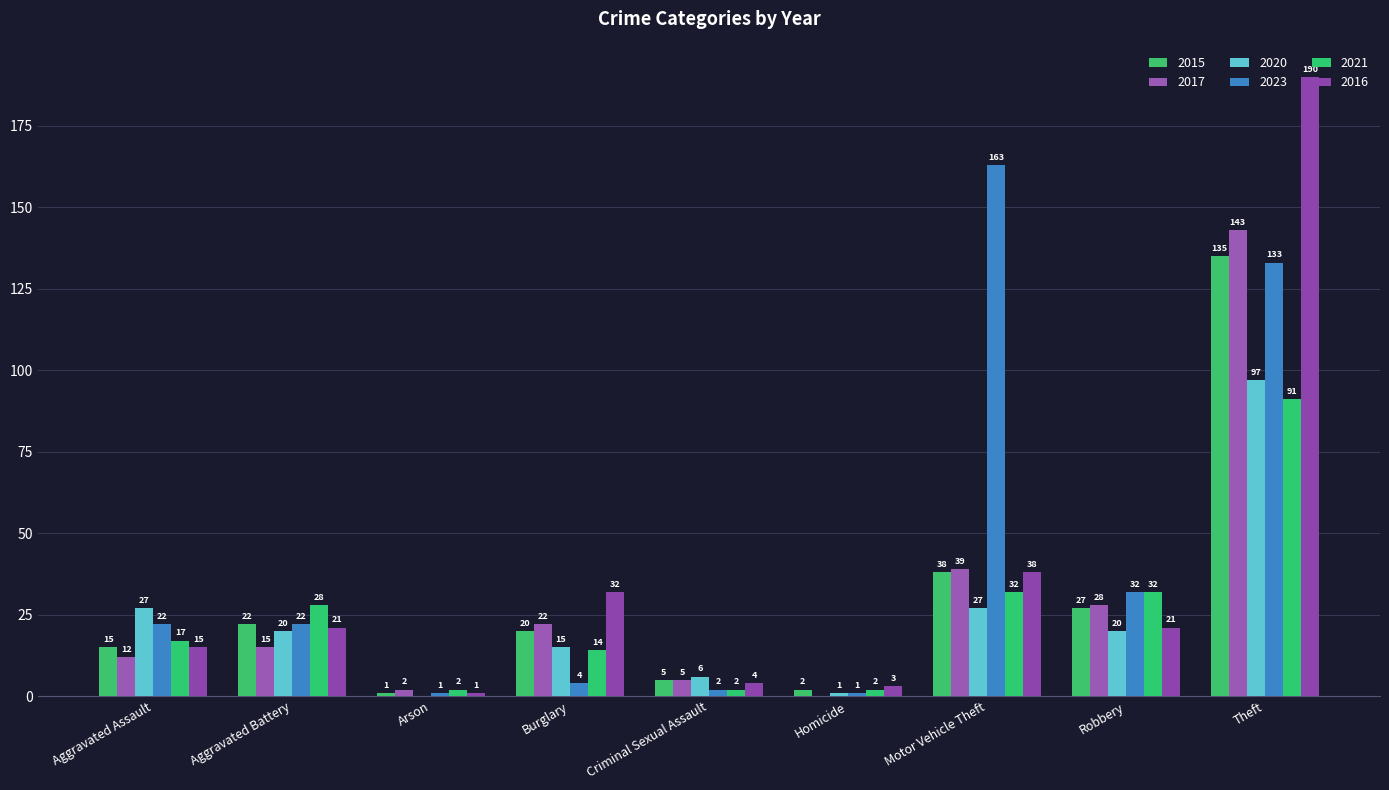

Reading left to right, list all the values displayed in this chart.

2015: 15	22	1	20	5	2	38	27	135
2017: 12	15	2	22	5	0	39	28	143
2020: 27	20	0	15	6	1	27	20	97
2023: 22	22	1	4	2	1	163	32	133
2021: 17	28	2	14	2	2	32	32	91
2016: 15	21	1	32	4	3	38	21	190